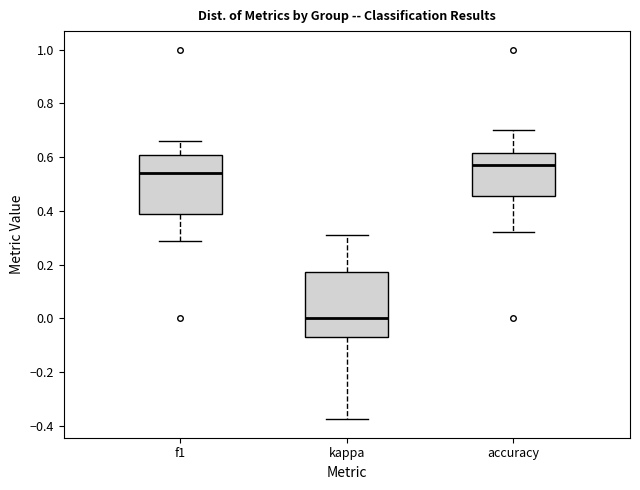

Which box is the tallest, from its lower edge to its upper edge?

kappa